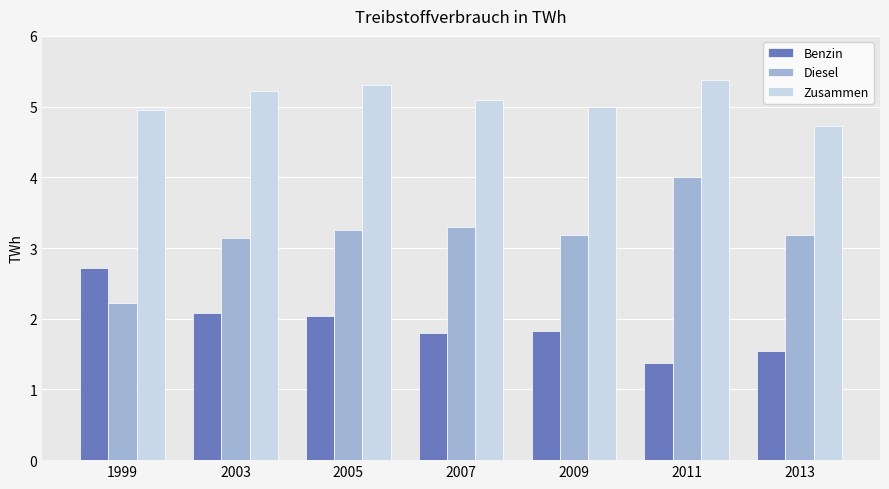

At which category is the sum across all series the highest?

2011